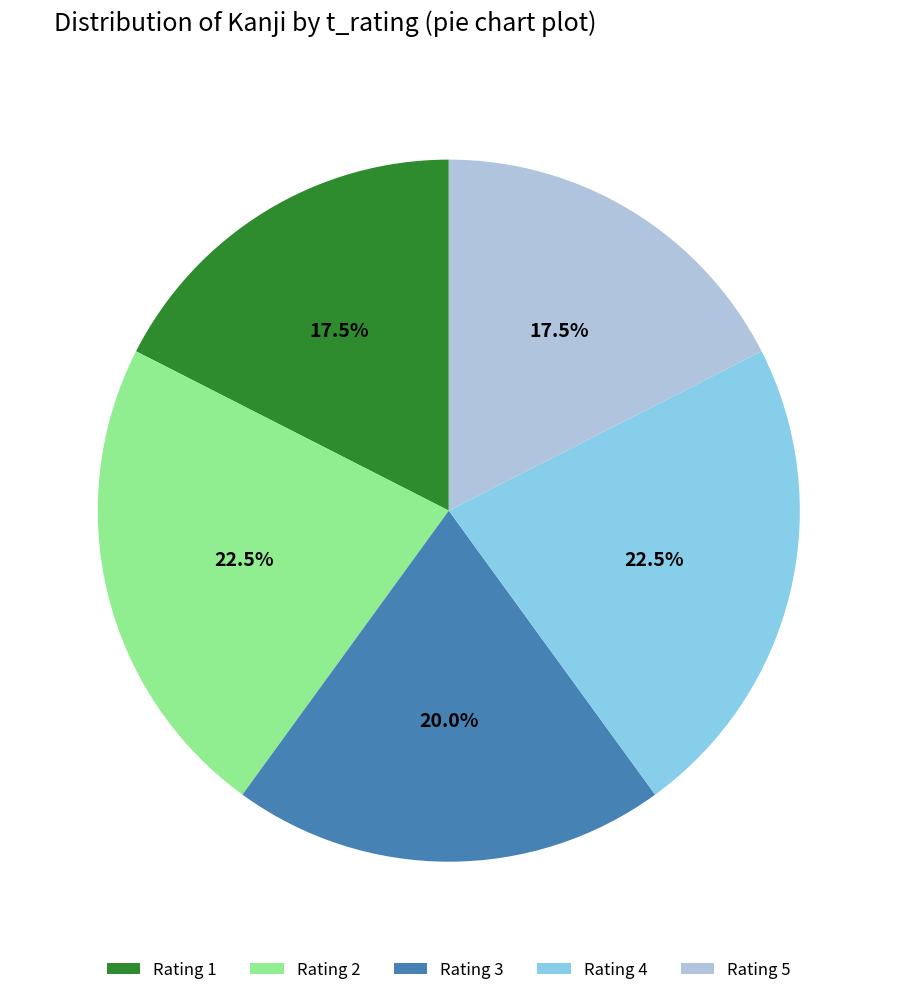

Is Rating 2 the majority of the pie?

No